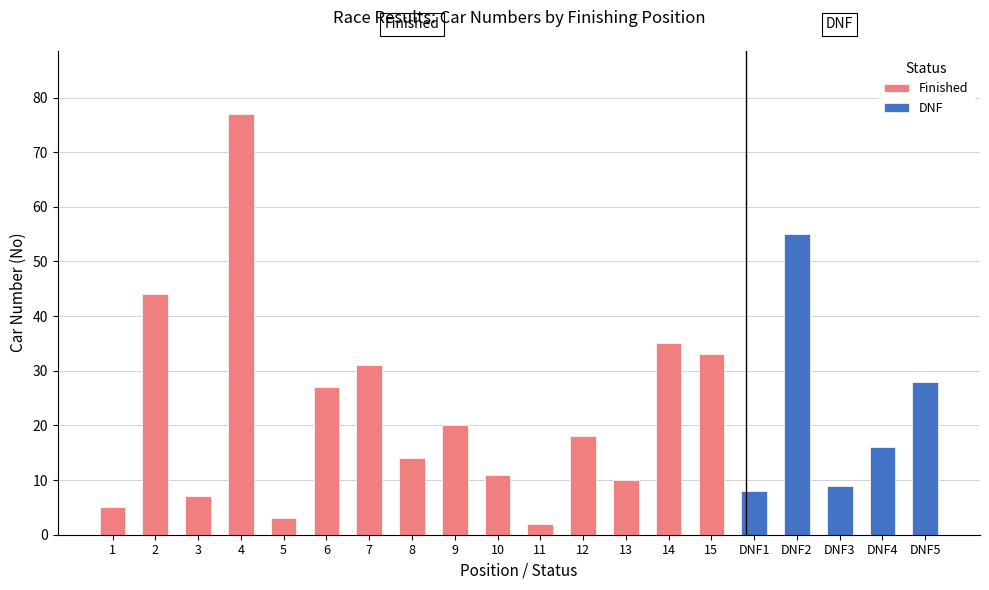

What is the average value of the Finished series?

22